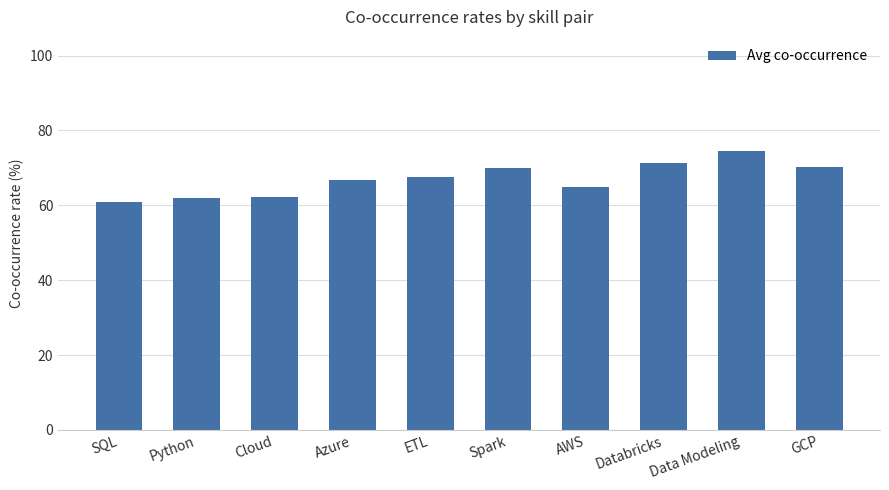

What is the average value?

67.0